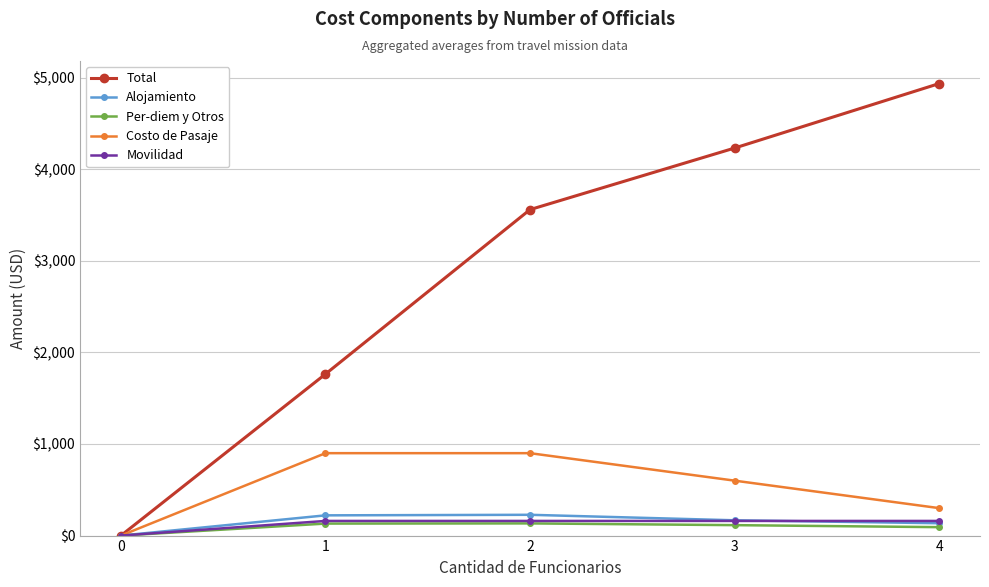

What is the maximum value for Total?

4936